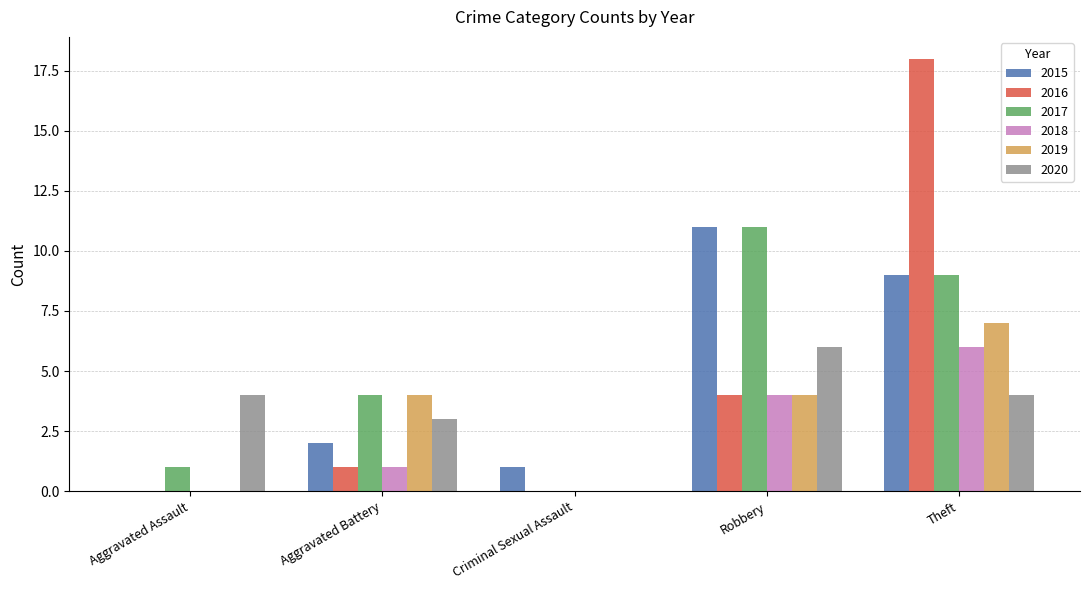

What is the highest value of the 2017 series?

11